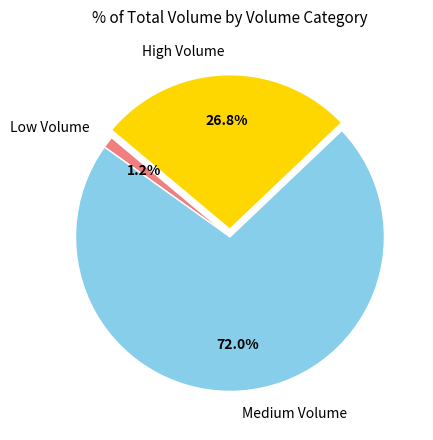

To the nearest percent, what is the average slice percentage?

33%